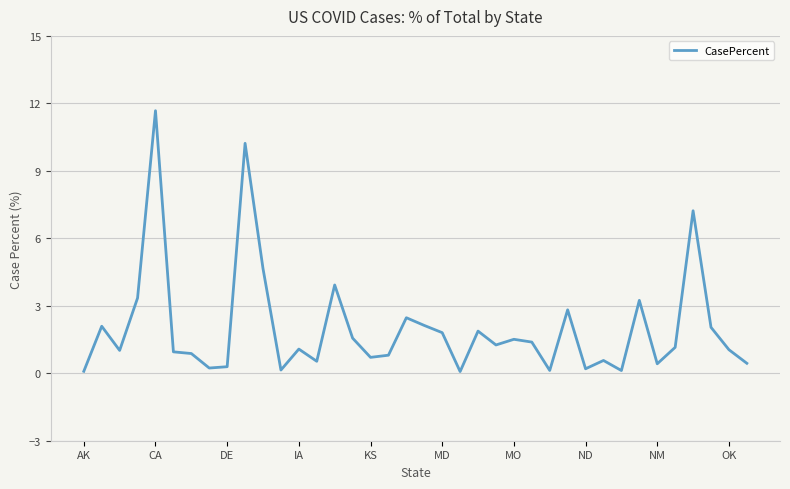

What is the difference between the maximum and minimum values?

11.6